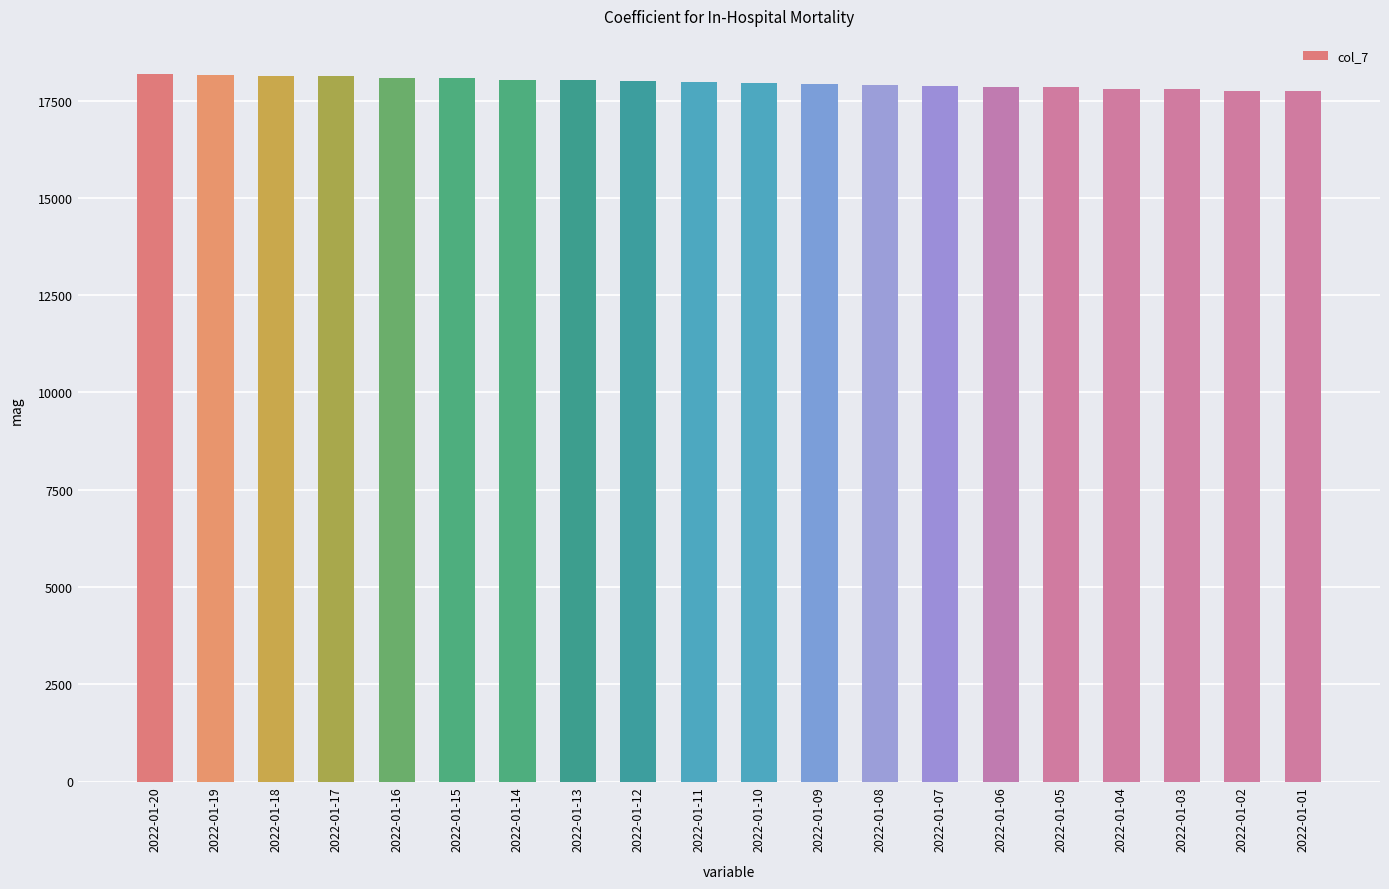

Is it true that the value at 2022-01-02 is 31453?

False